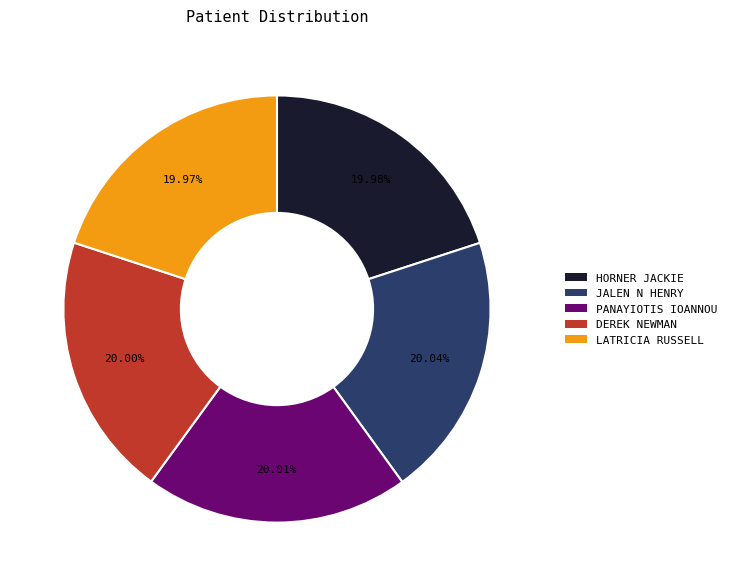

What is the ratio of the value at DEREK NEWMAN to the value at LATRICIA RUSSELL?

1.0